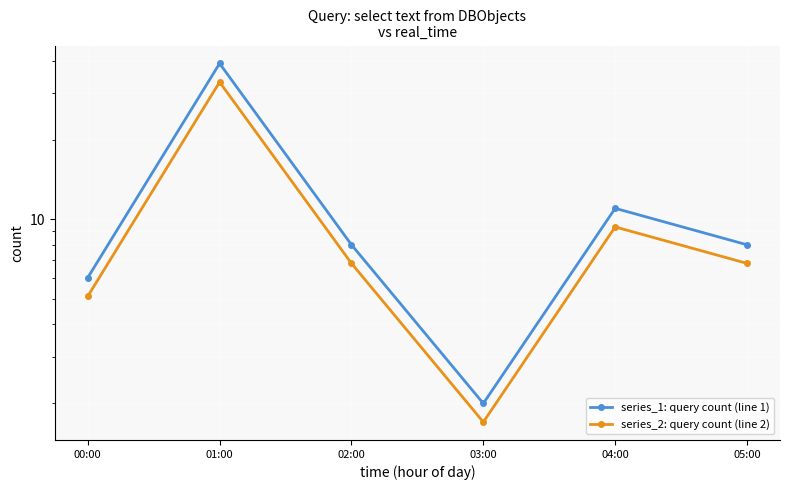

What is the difference between the maximum and minimum values in the series_1: query count (line 1) series?

37.0